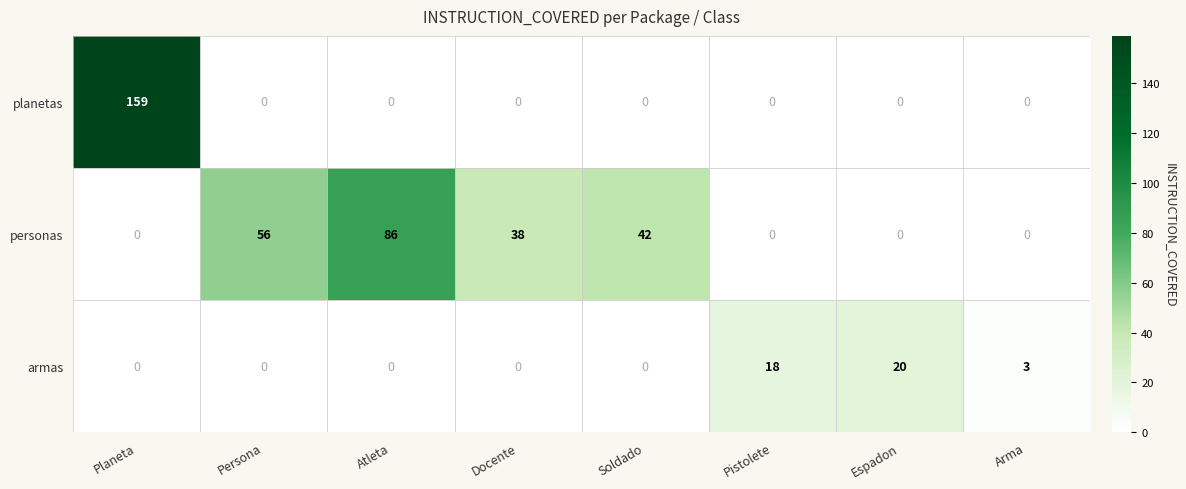

List the series in order of their peak value, highest first.

planetas, personas, armas